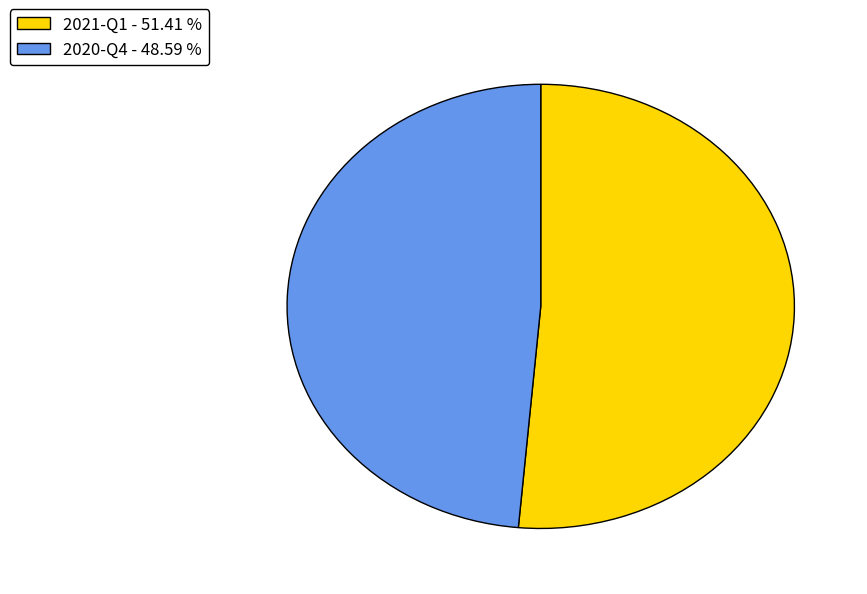

What is the smallest slice in the pie chart?

2020-Q4